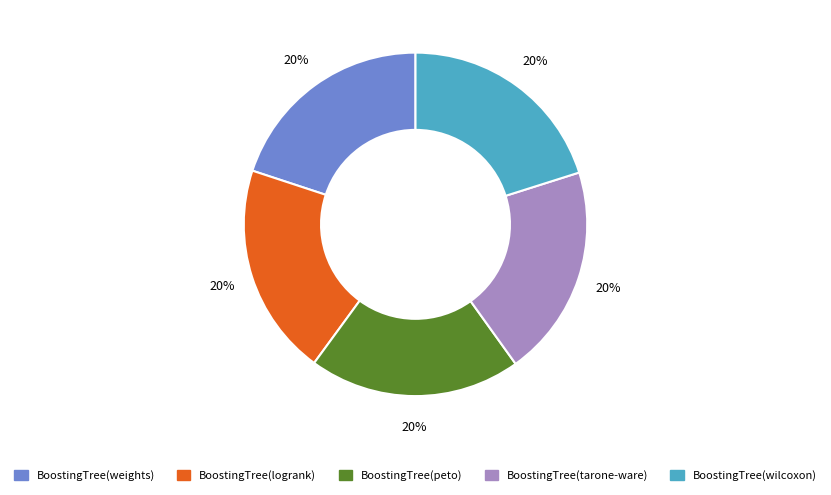

How many slices are in this pie chart?

5